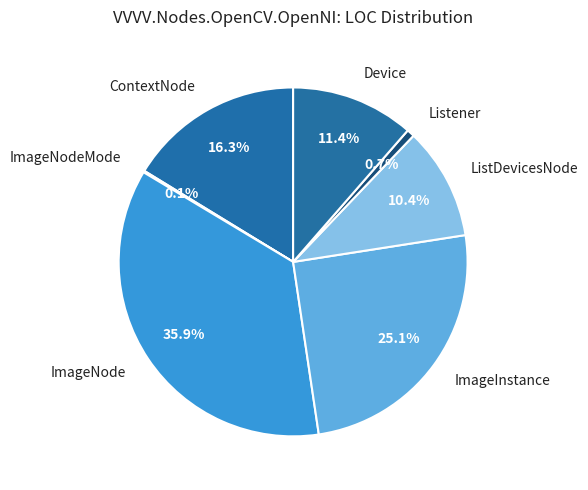

Is there a majority slice in this chart?

No